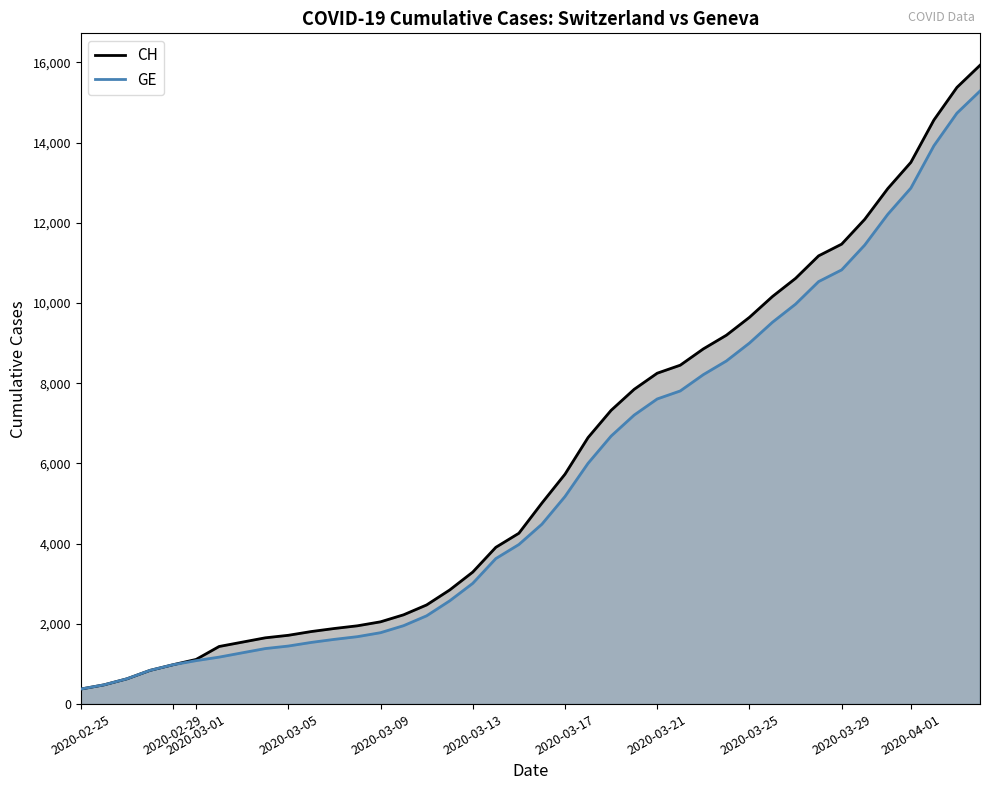

Which series has the widest spread of values?

CH